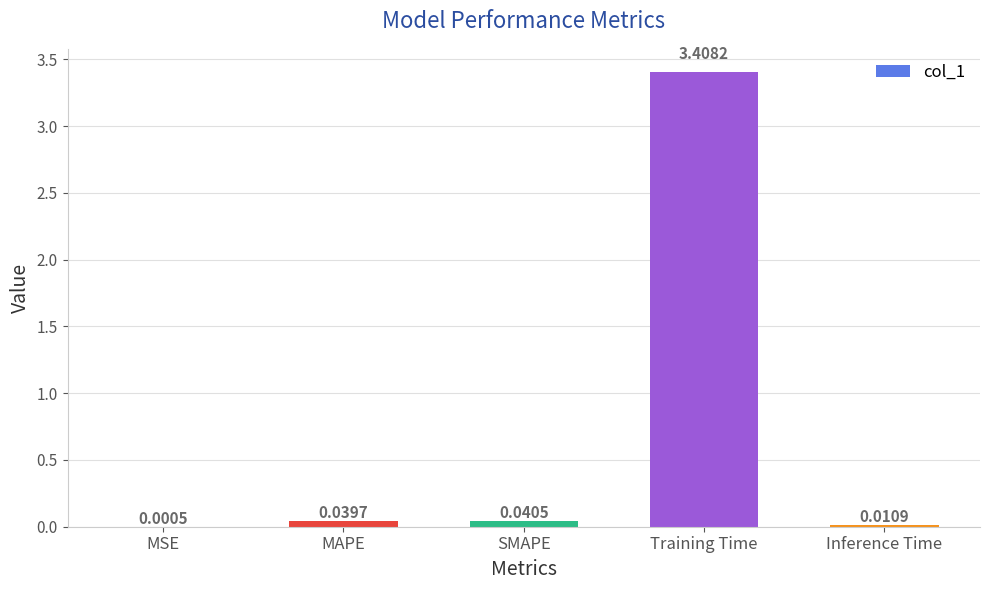

What is the change in value from MAPE to Training Time?

+3.4